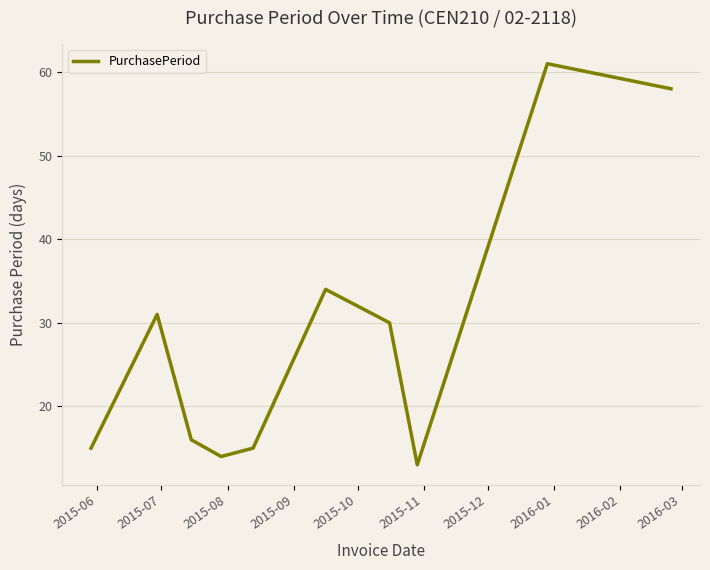

What is the difference between the maximum and minimum values?

48